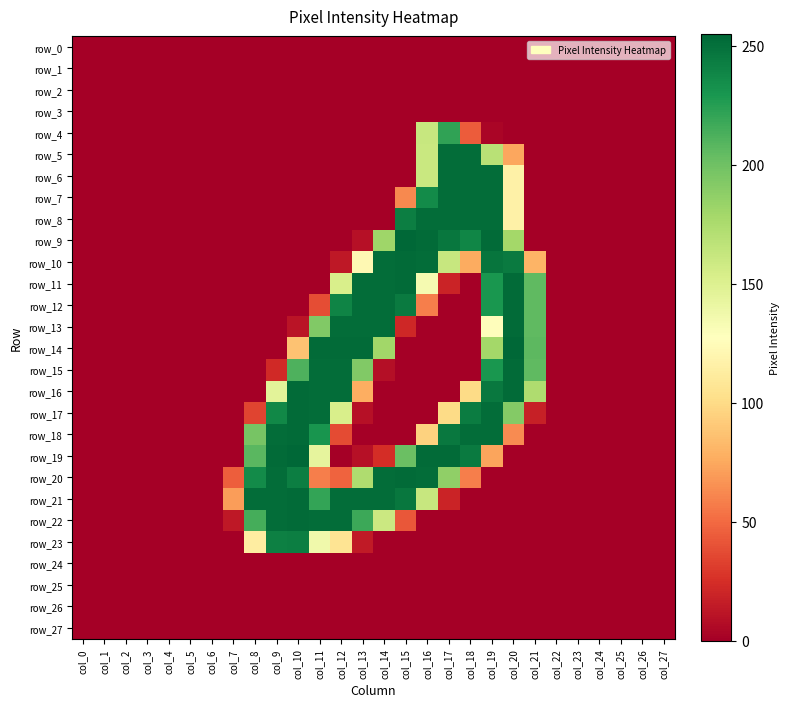

True or false: row_27 has a value of 0 at col_14.

True